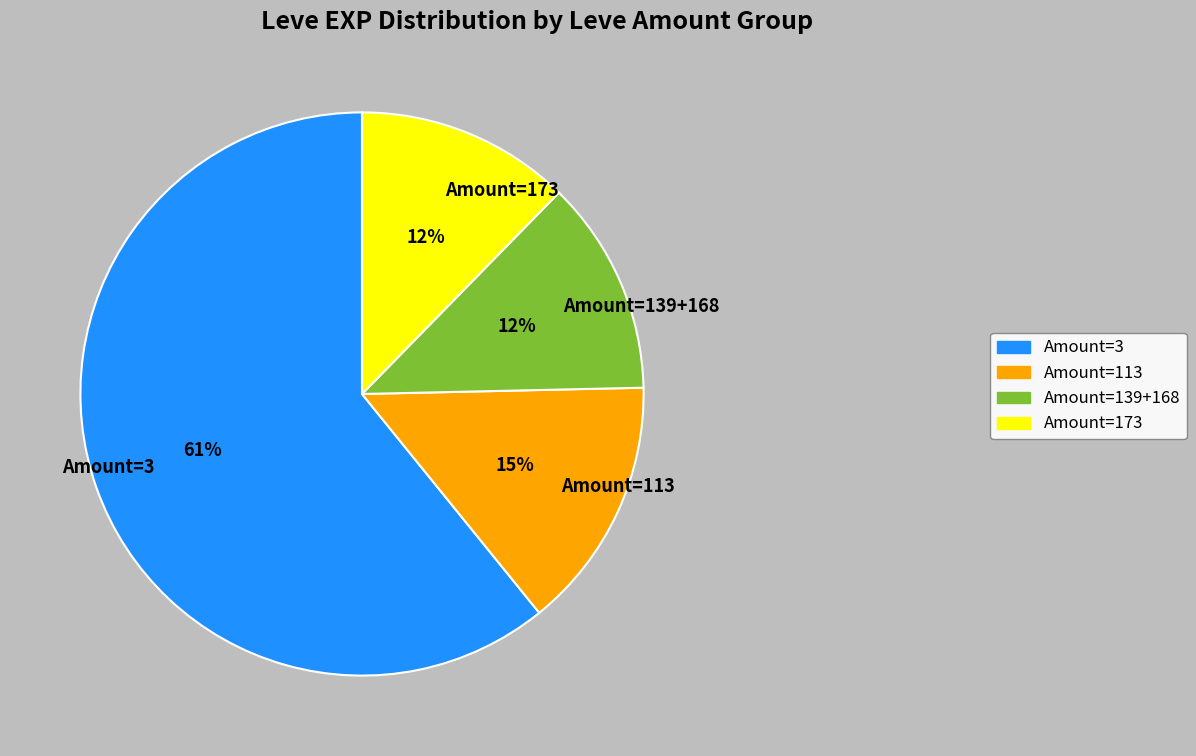

Which category has the biggest portion of the pie?

Amount=3